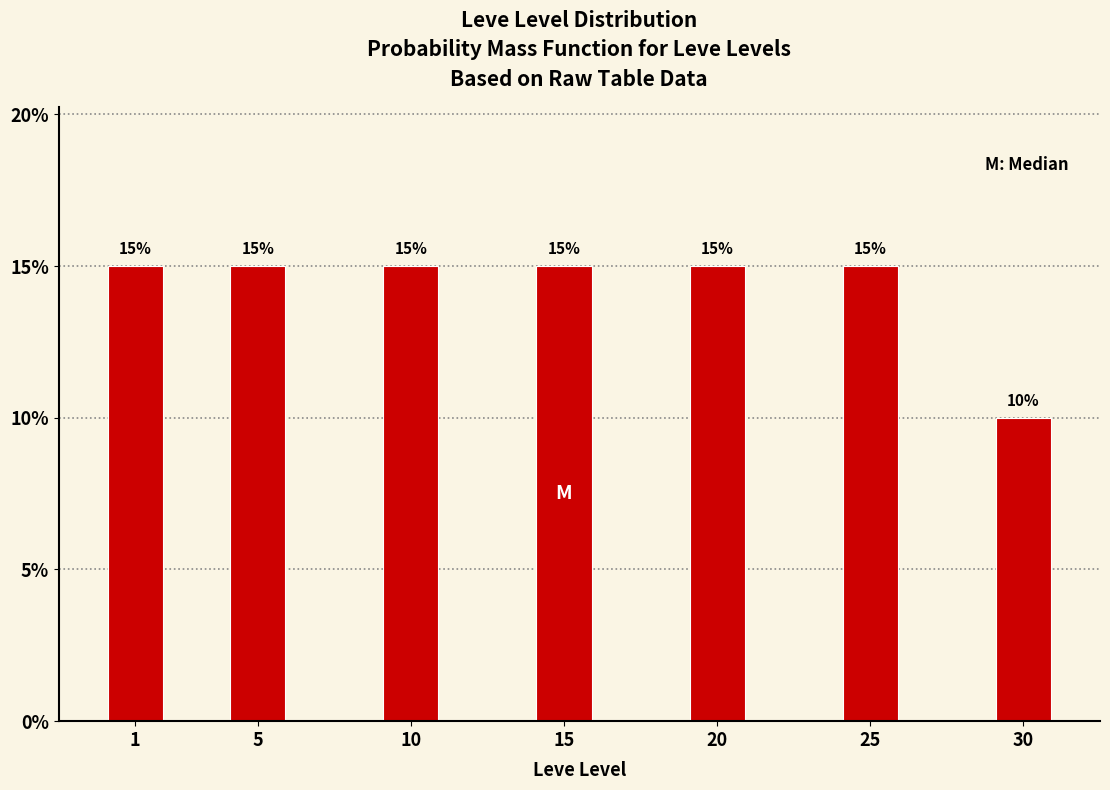

Reading left to right, extract all data points from this chart.

1=15	5=15	10=15	15=15	20=15	25=15	30=10